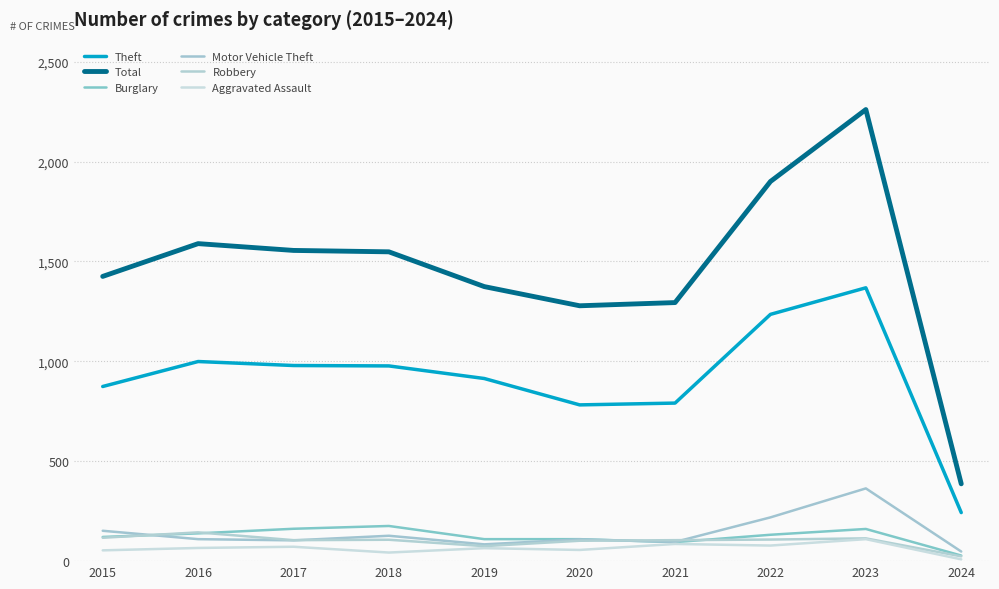

How many interior local peaks does the Aggravated Assault series have?

4